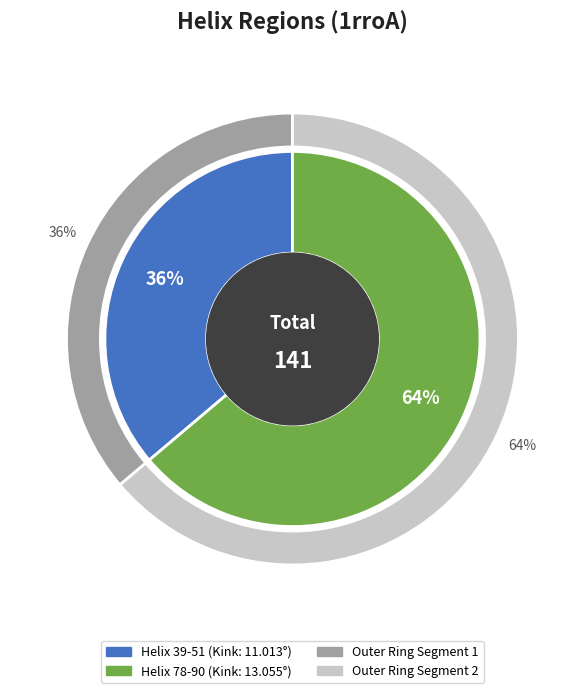

Does Helix 78-90 account for over 50% of the chart?

Yes